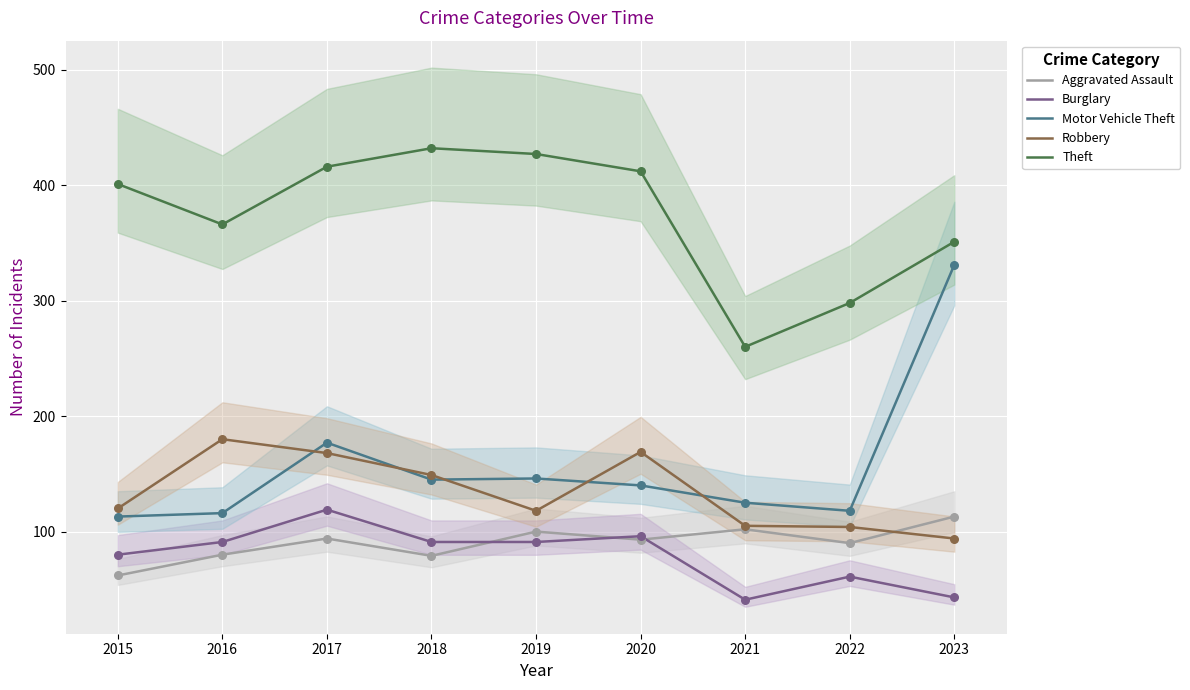

At how many categories does at least one series exceed 358?

6